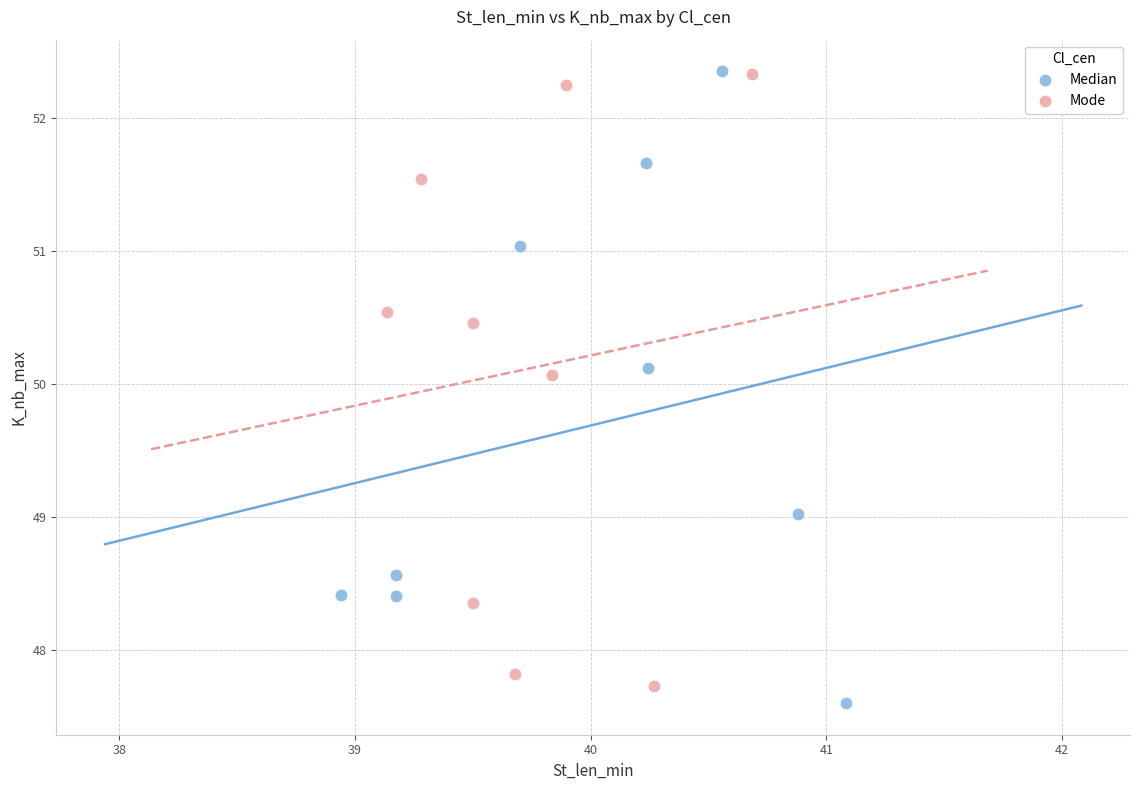

Which series reaches the minimum Y coordinate?

Median